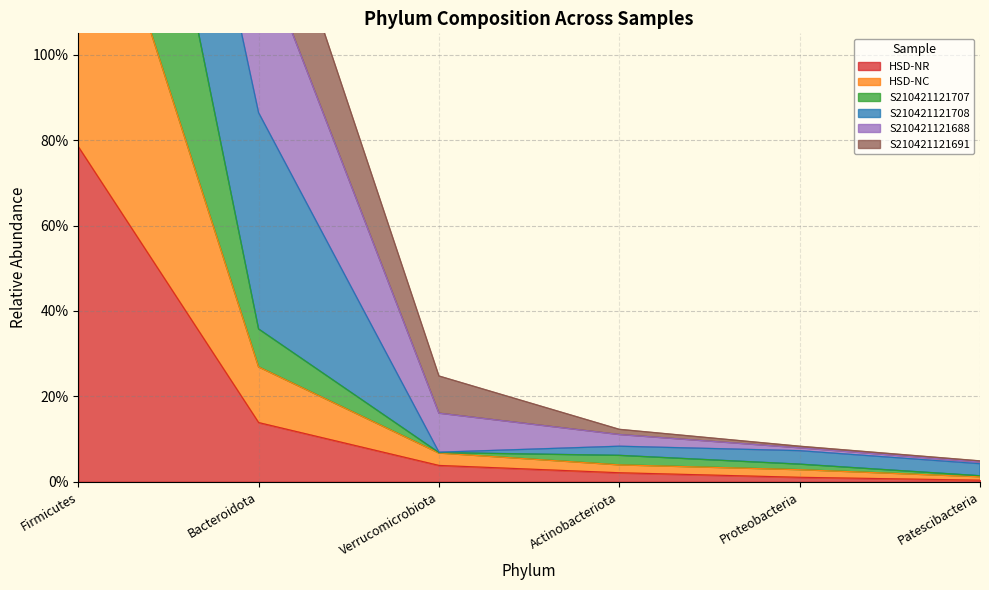

At which label does HSD-NC reach its minimum?

Patescibacteria